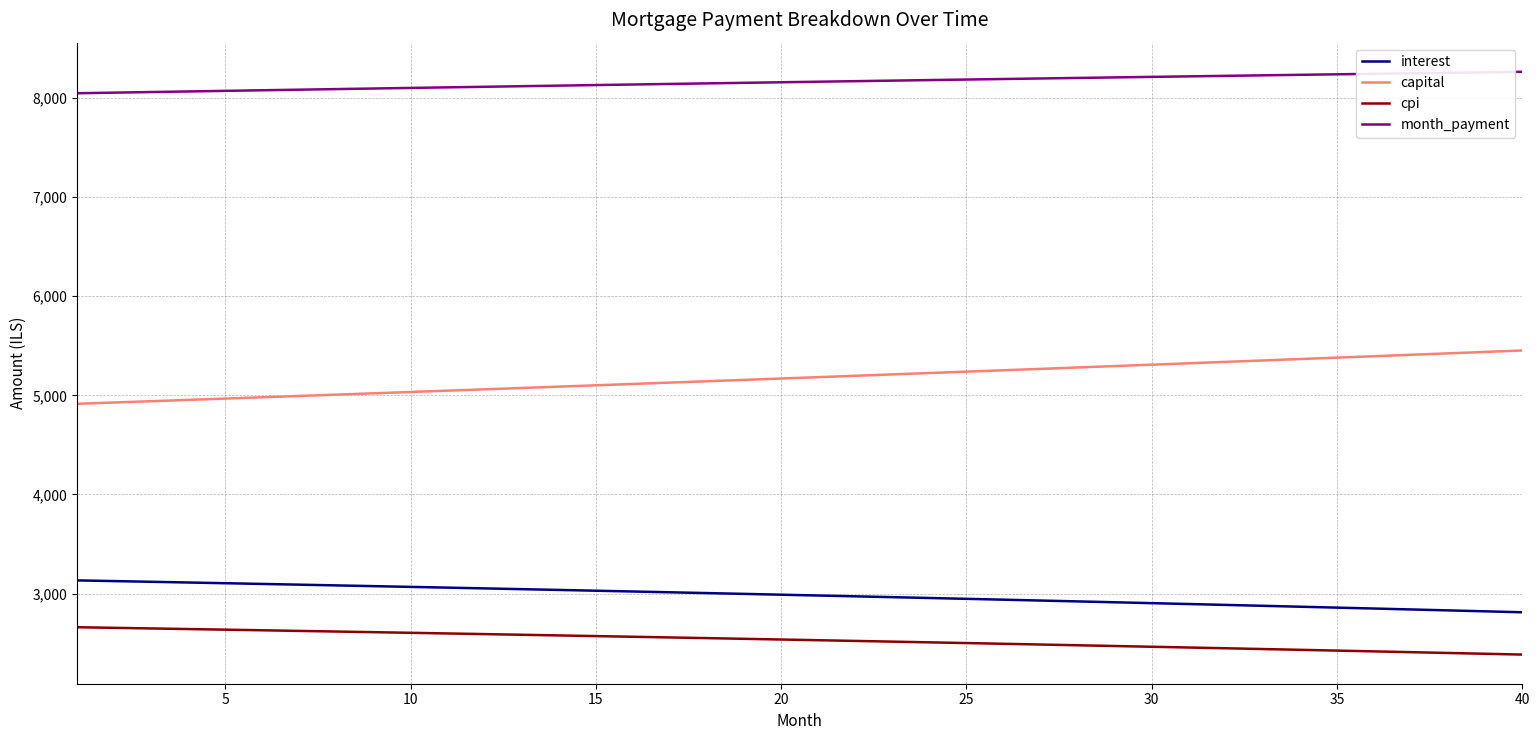

What is the difference between the maximum and minimum values in the month_payment series?

216.3